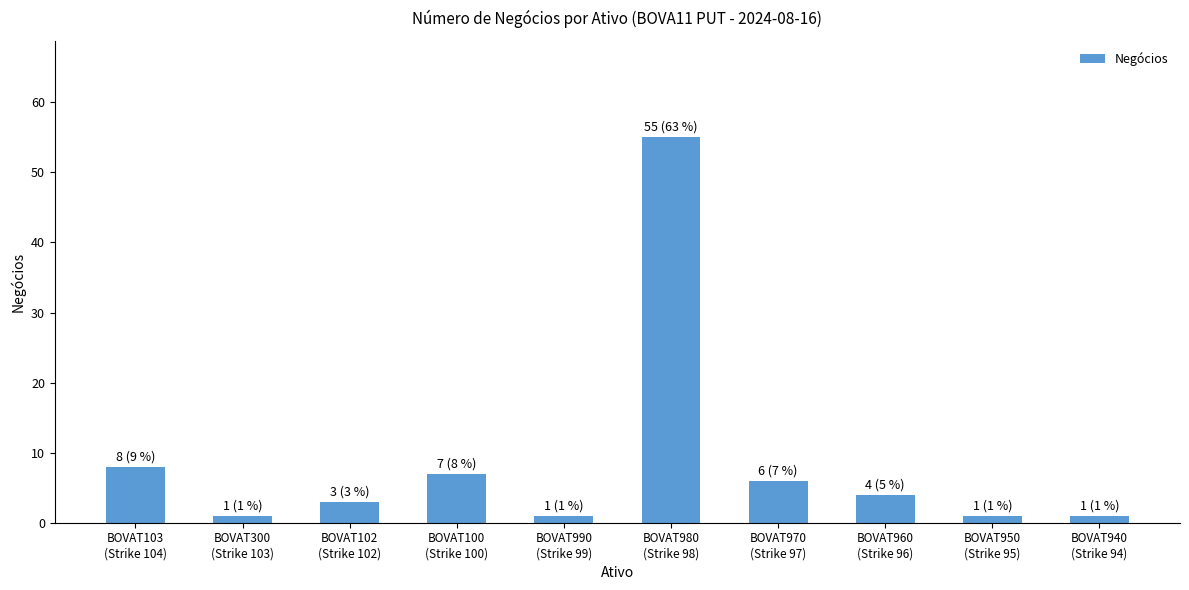

Which category has the highest value across all series?

BOVAT980
(Strike 98)